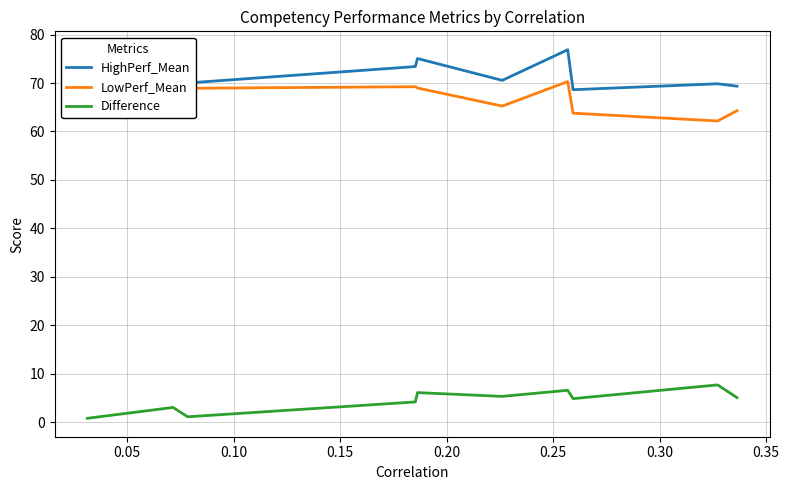

True or false: Difference and LowPerf_Mean intersect in this chart.

False